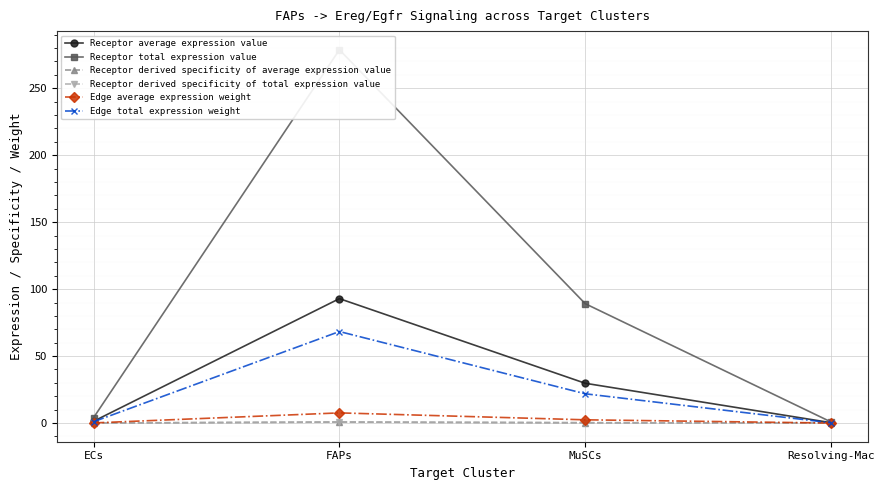

Where is Receptor average expression value nearest to the value 46?

MuSCs